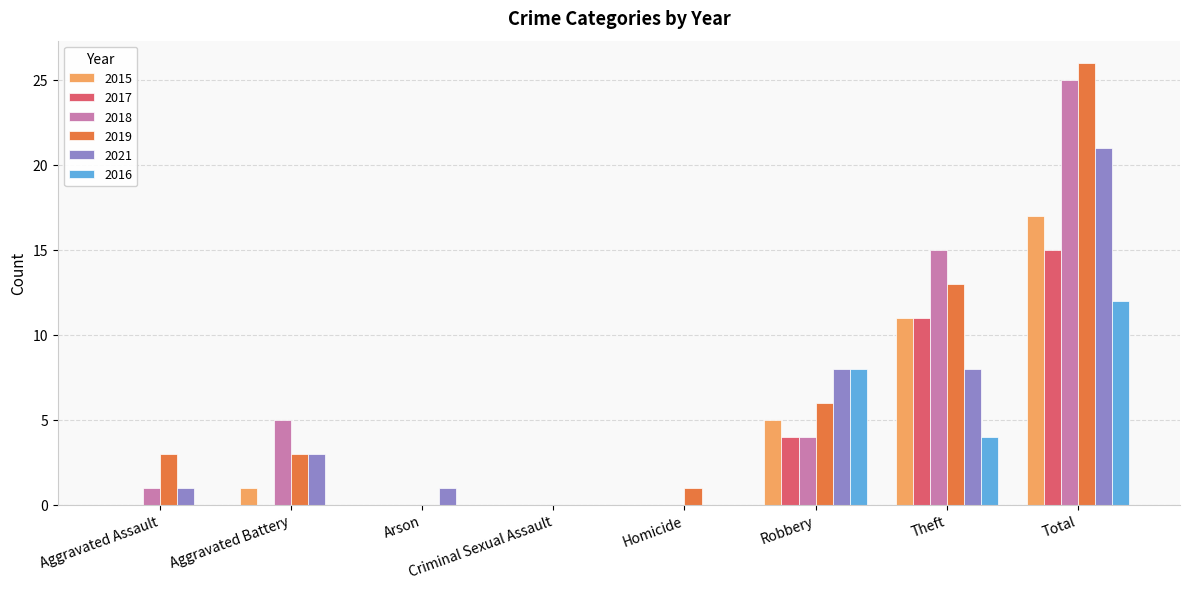

What is the highest value of the 2016 series?

12